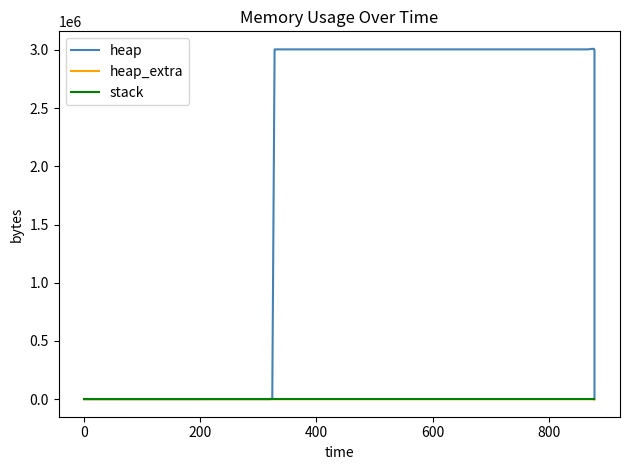

What is the difference between the heap values at 800 and −200?

3005105